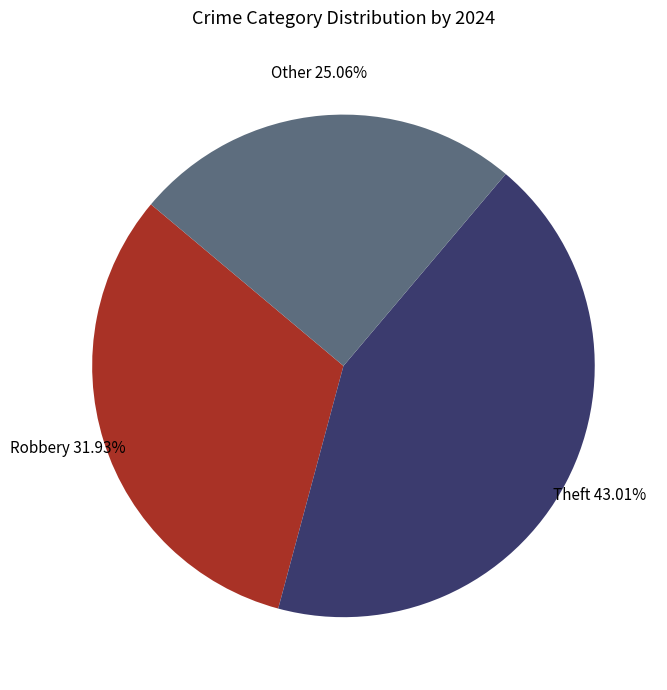

Is there any slice that represents more than half of the pie?

No